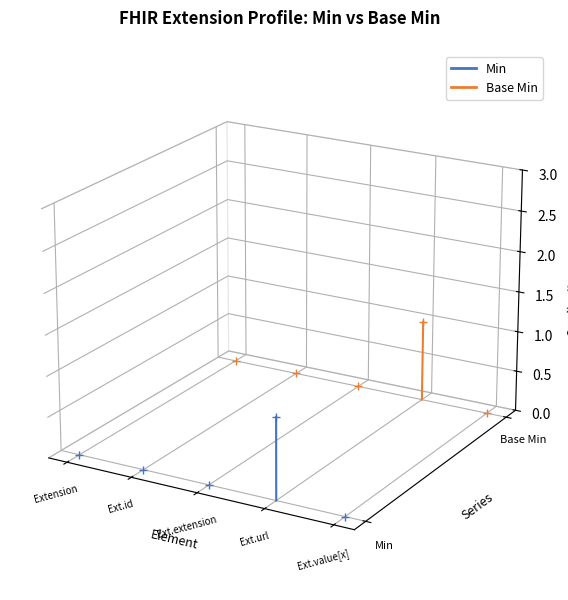

The Base Min series shows -0.0 at Ext.id. True or false?

True